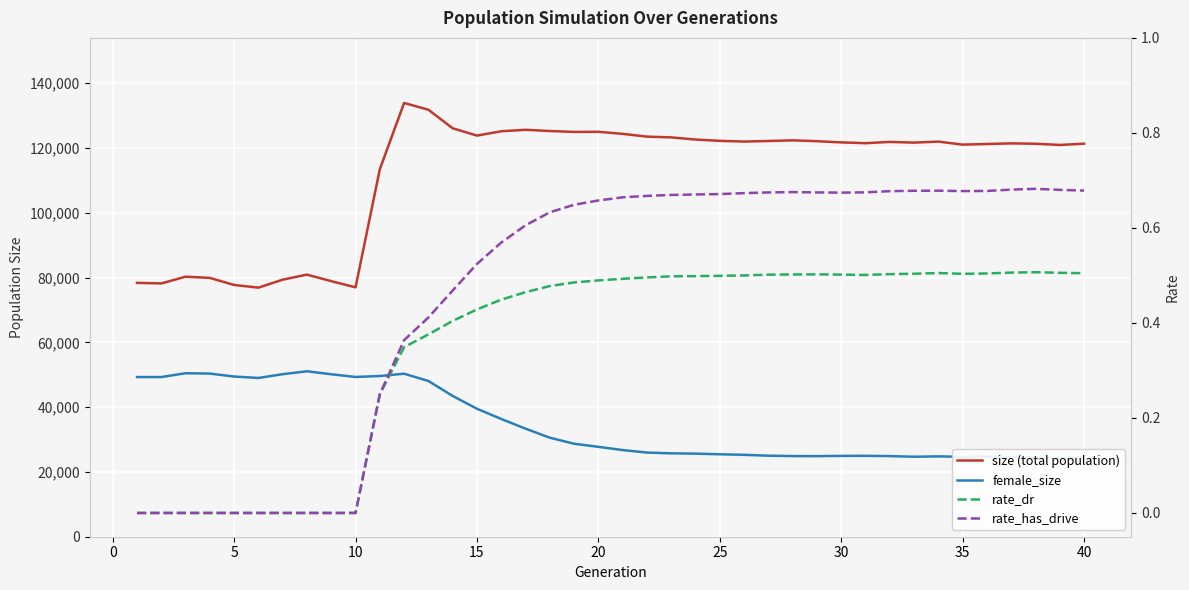

In rate_has_drive, how many points are higher than both neighbors (excluding endpoints)?

3